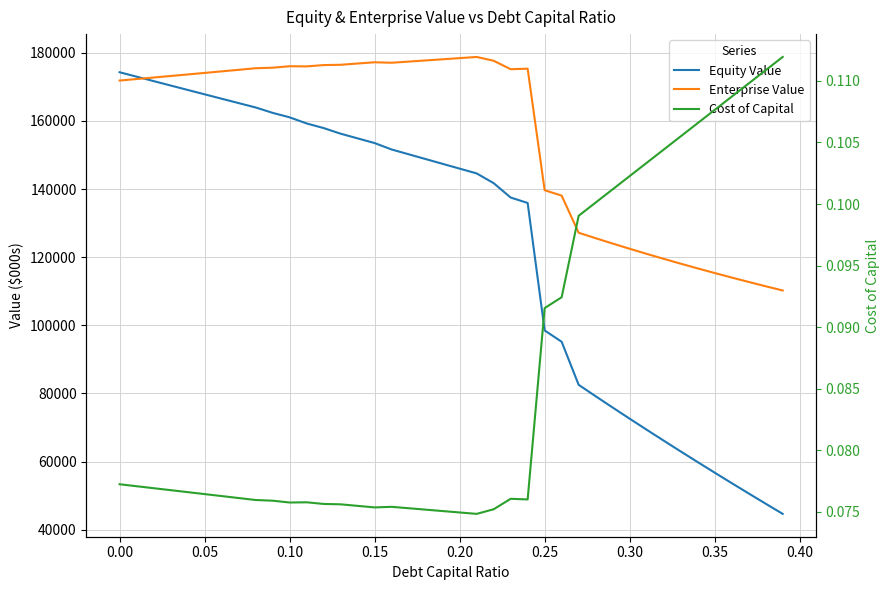

True or false: Equity Value and Cost of Capital intersect in this chart.

False